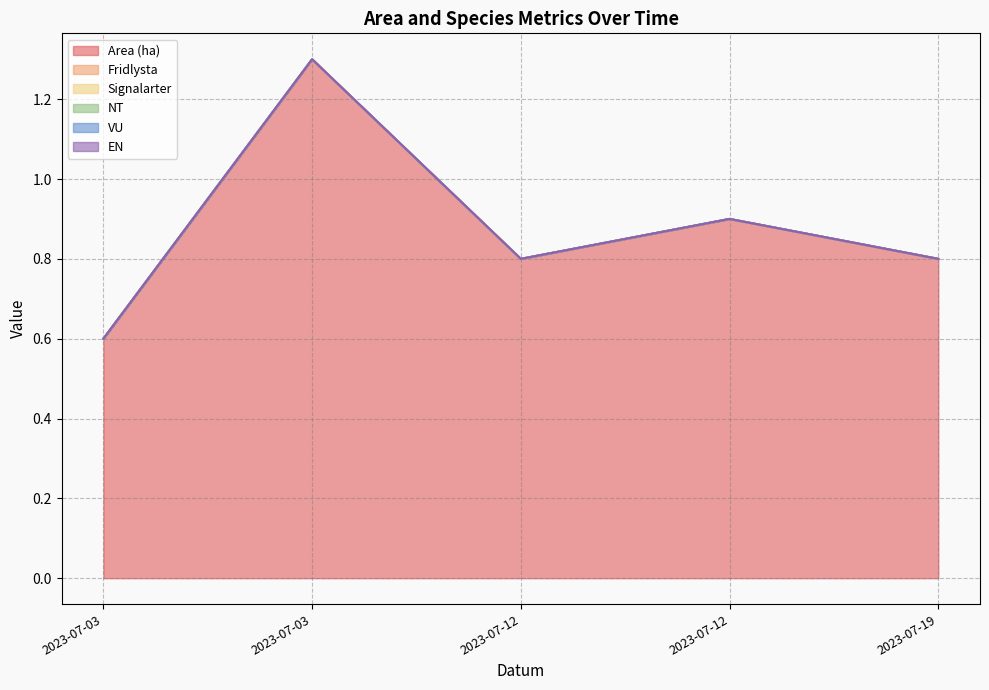

Which series has the widest spread of values?

Area (ha)